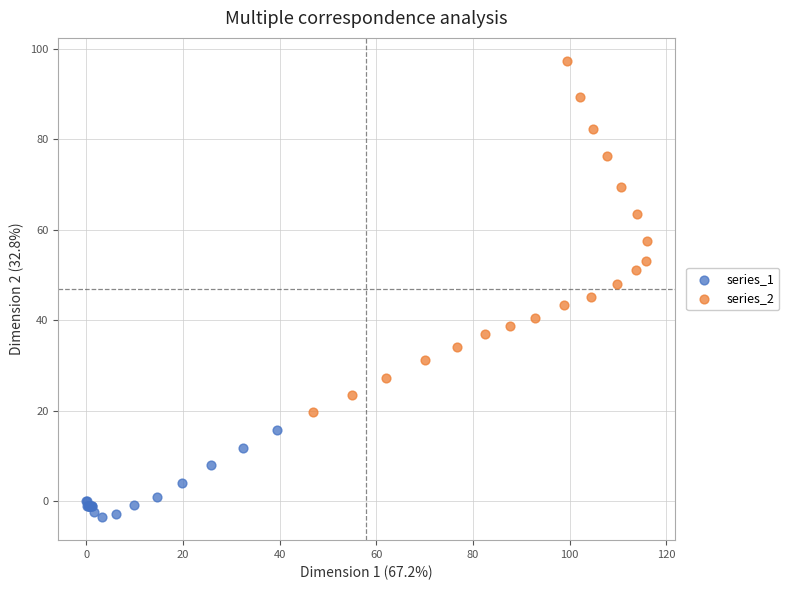

Which series has the widest spread of Y values?

series_2